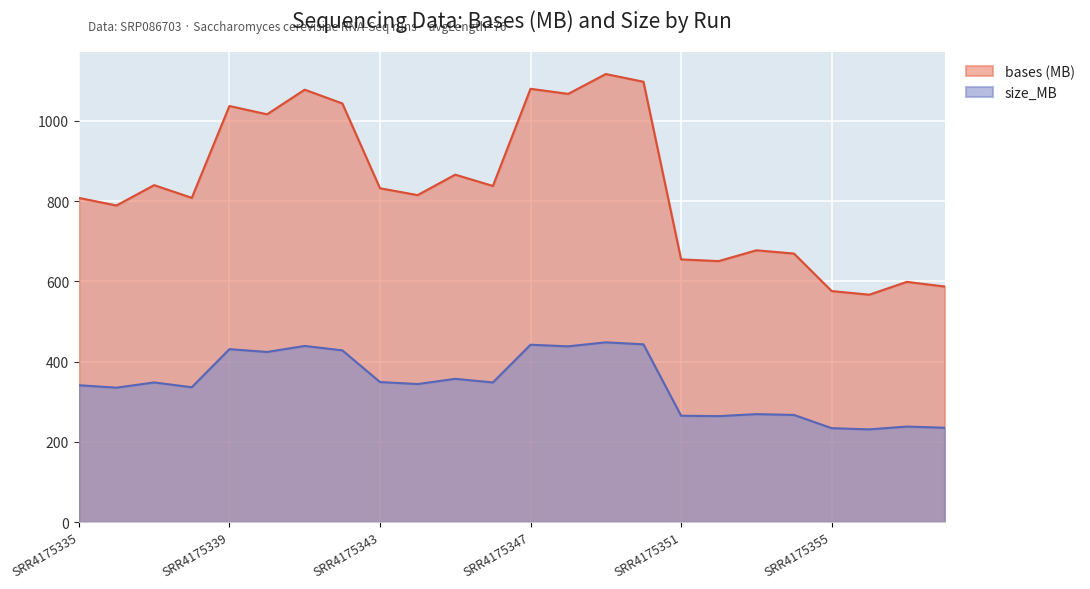

True or false: bases has more than 0 points higher than both neighbors.

True